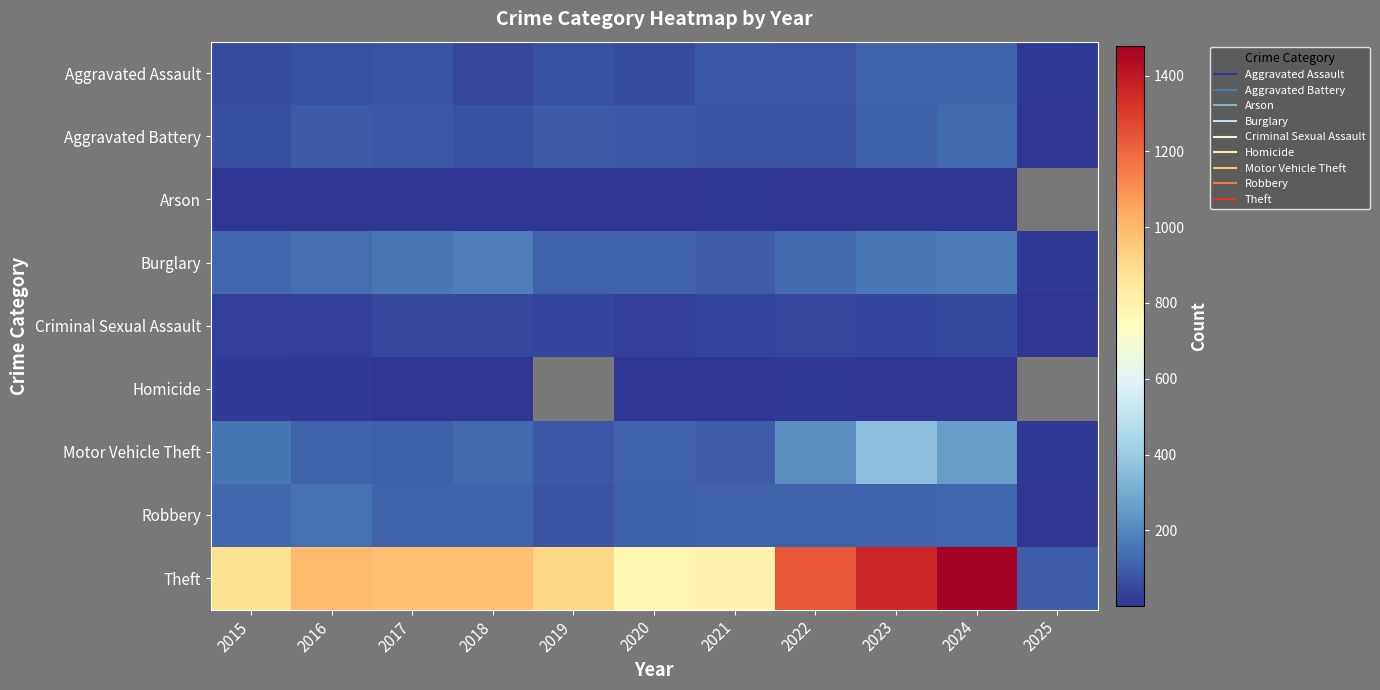

Which series has the largest total across all categories?

Theft